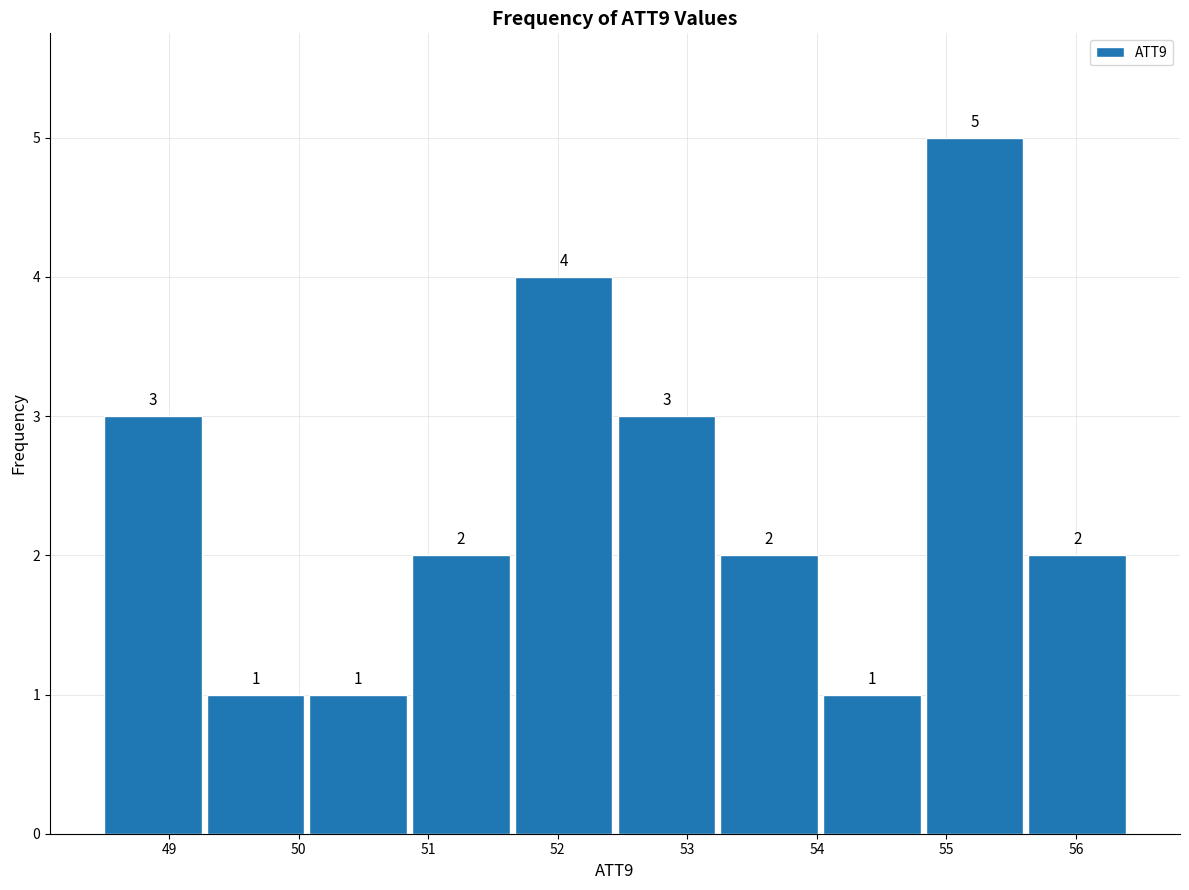

How tall is the bar that spans 55.6 to 56.4 on the x-axis? The bar edges are not printed on the chart, so give them approximately, as read against the axis.

2